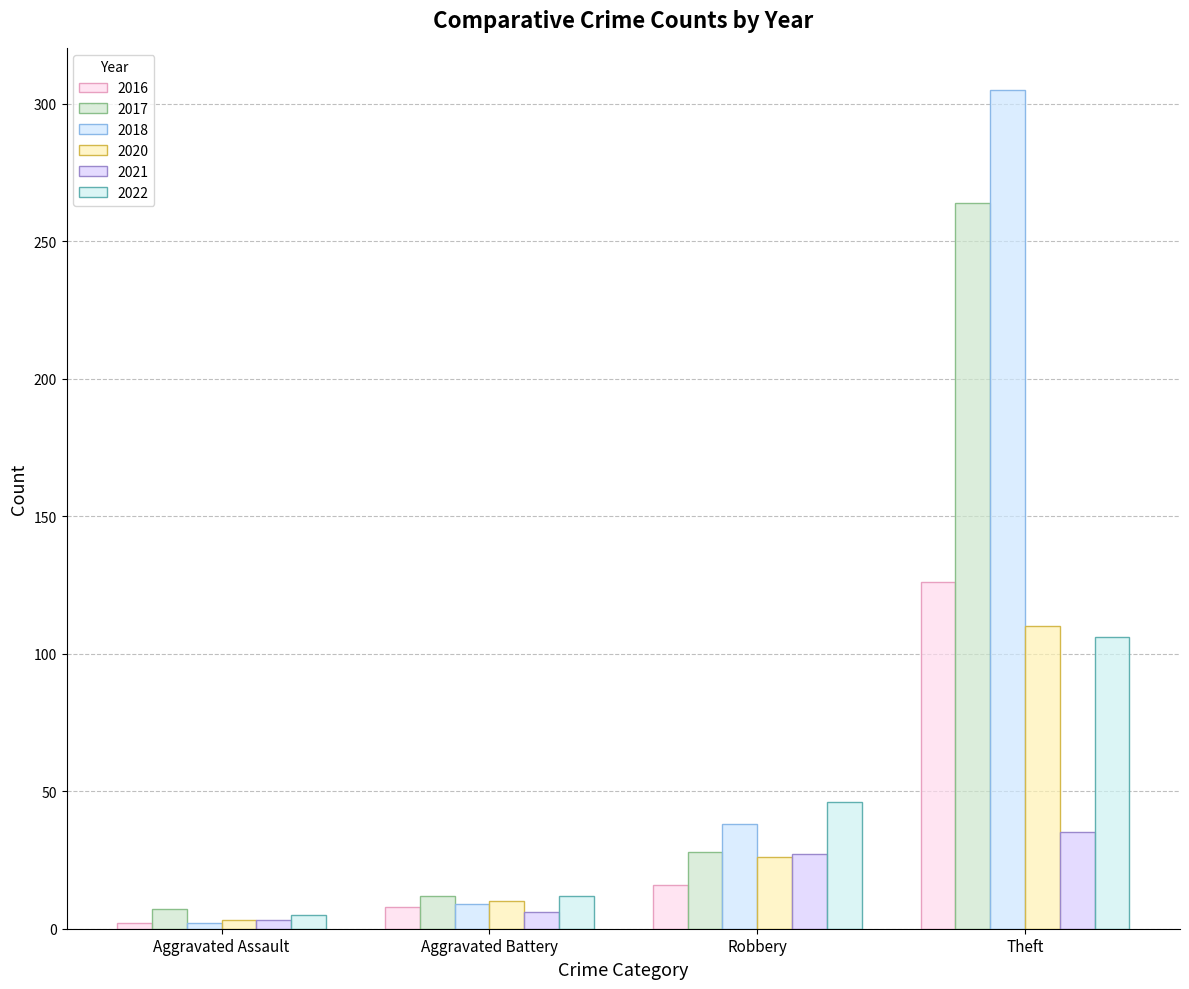

At which category is the sum across all series the highest?

Theft